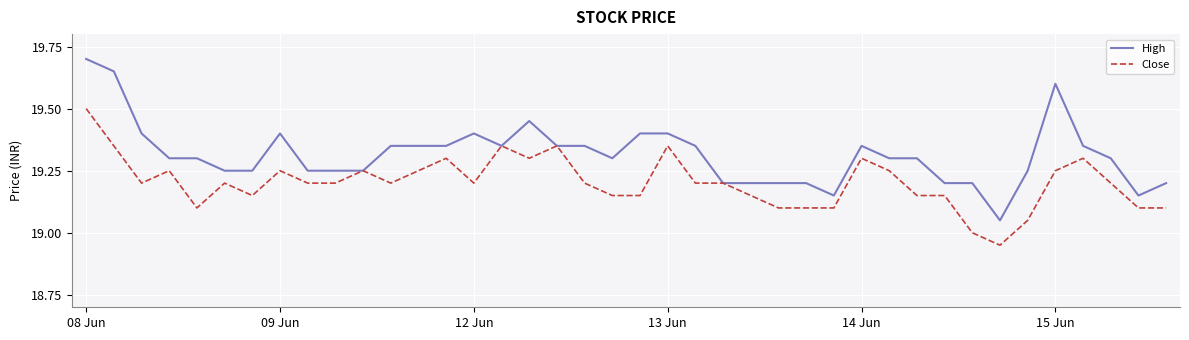

What is the average value of the High series?

19.3